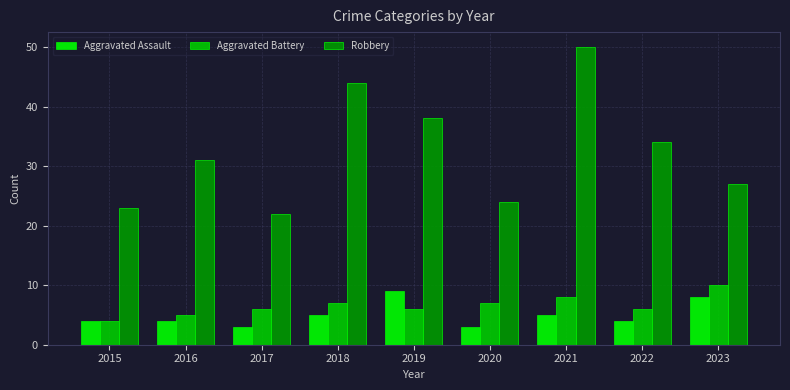

Count the Aggravated Assault values in the range 4 to 5.

5